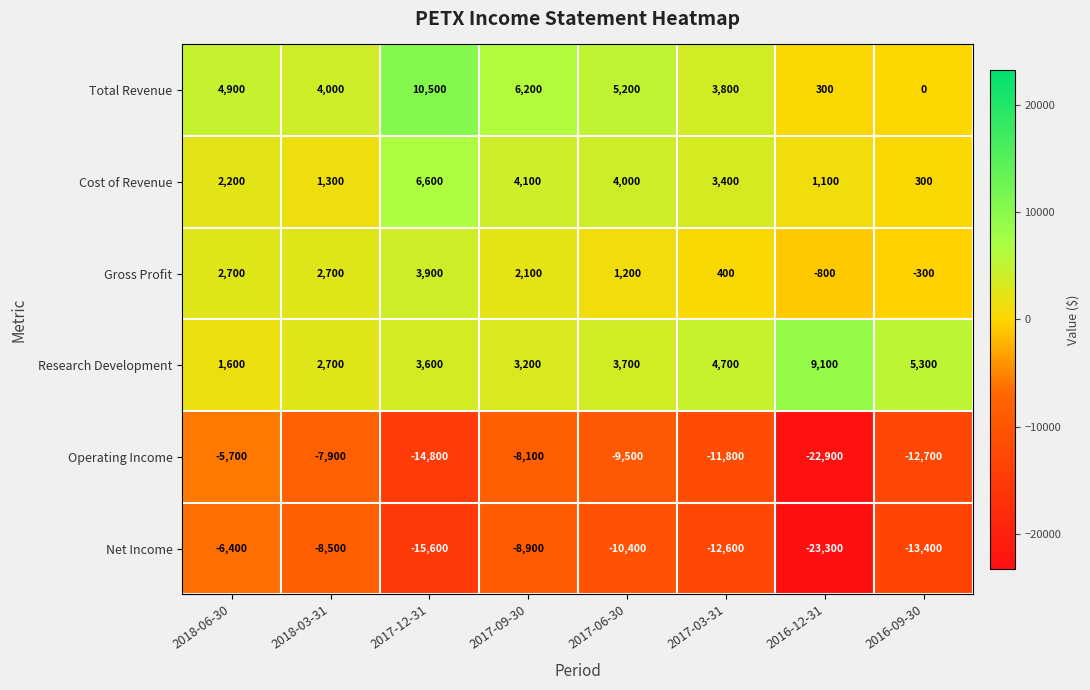

The Total Revenue series shows 5200 at 2017-06-30. True or false?

True